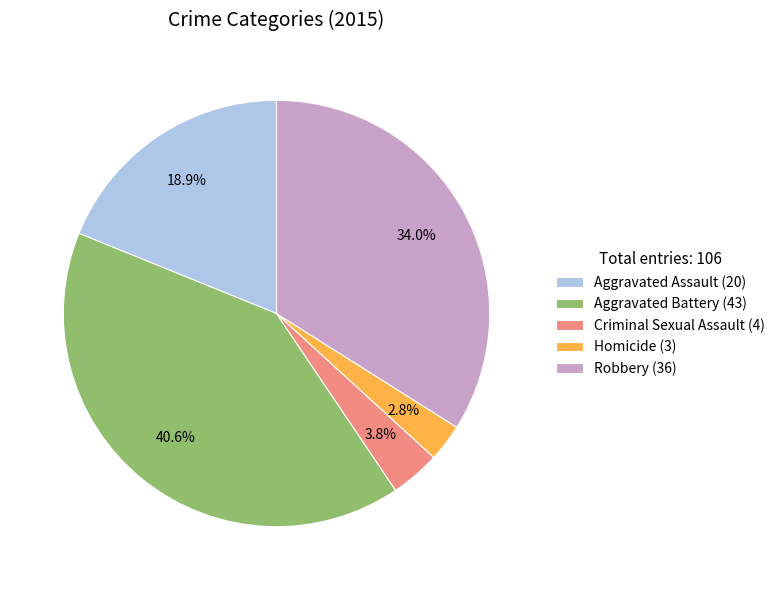

To the nearest percent, what is the difference between the Aggravated Assault and Homicide slice percentages?

16%